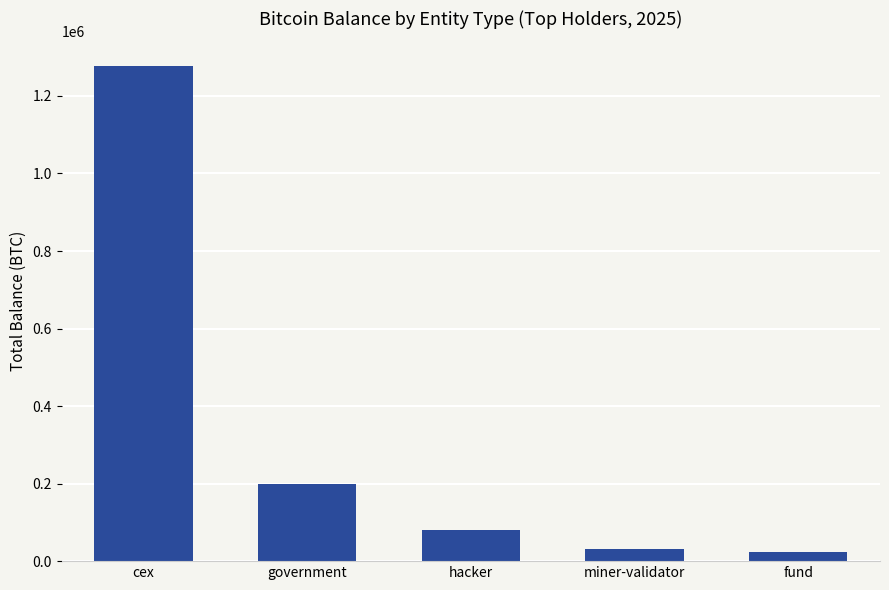

Reading right to left, extract all data points from this chart.

24294.6	31643.4	79957.3	200014.1	1276956.5